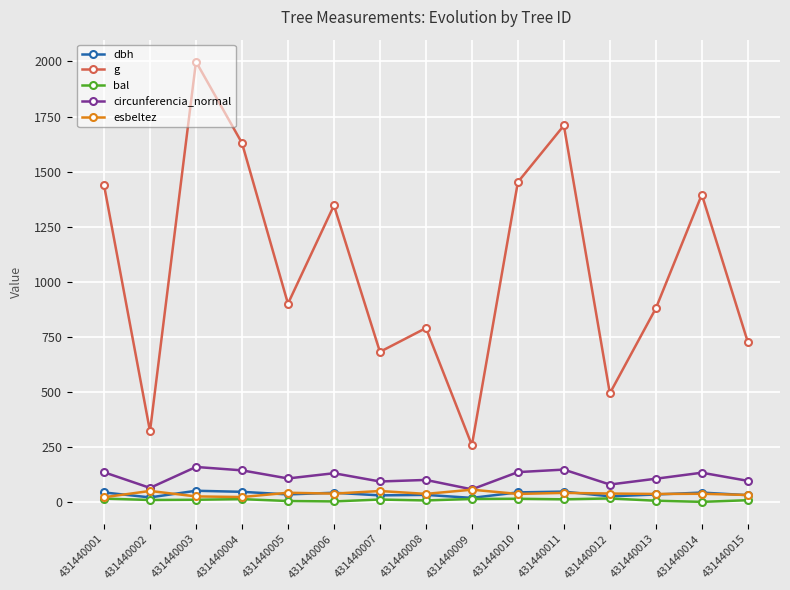

The value of dbh at 431440014 is 42.1. True or false?

True